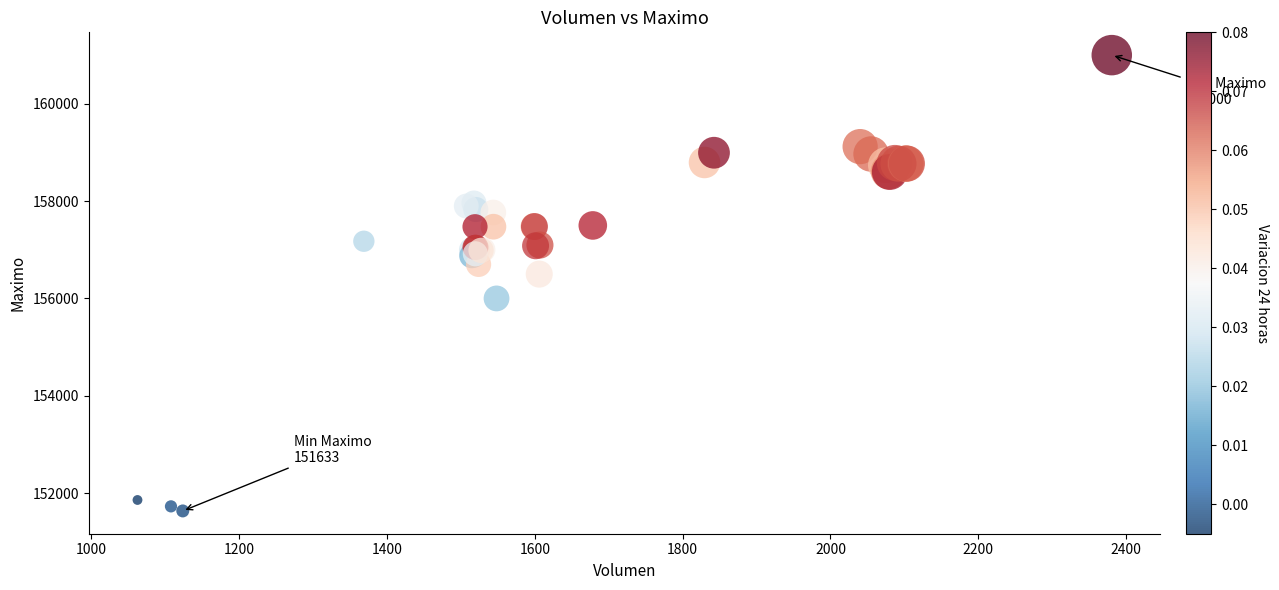

What Y value in the scatter plot is closest to 156316?

156500